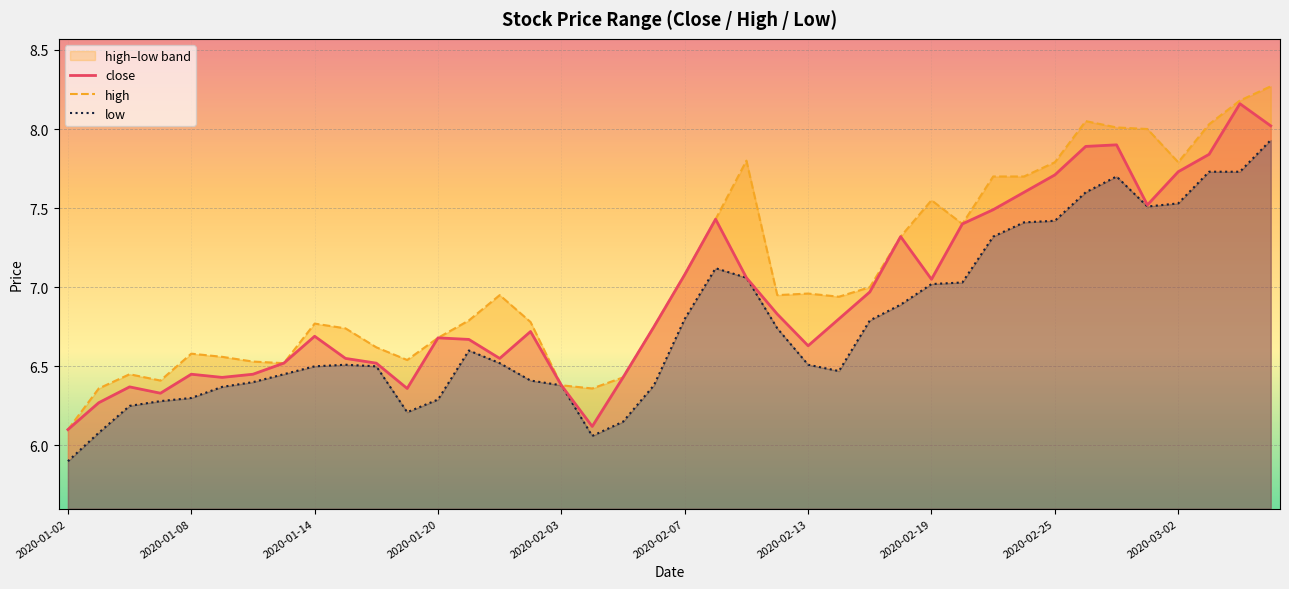

At how many categories does at least one series exceed 7?

16